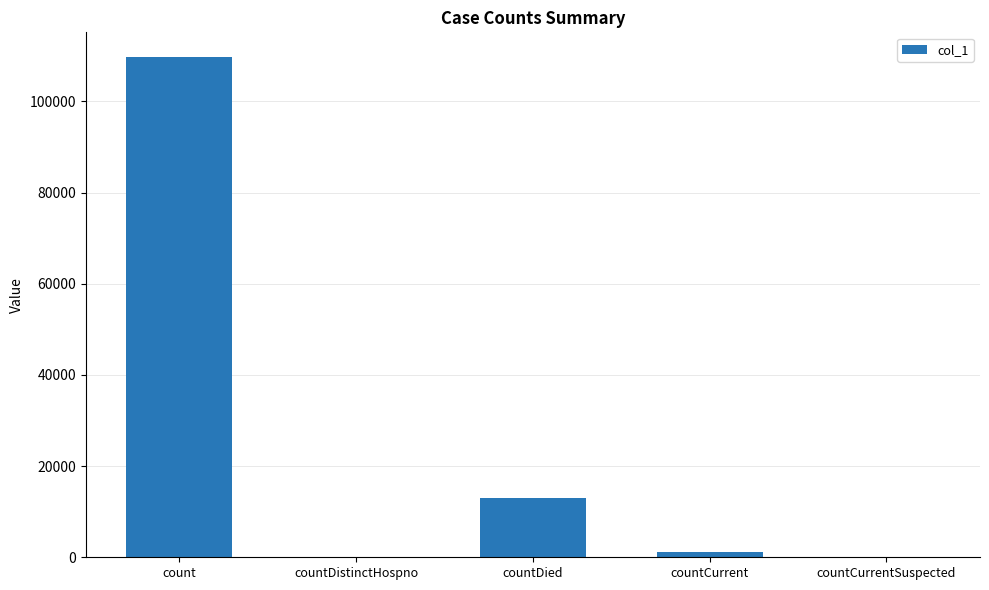

What is the approximate value at count, to the nearest 100?

109700